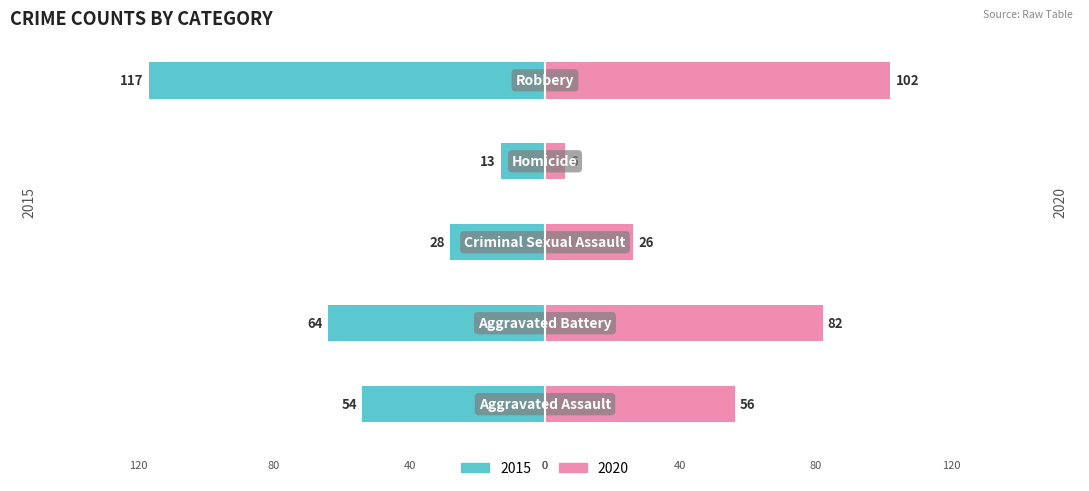

What is the label of the 2nd bar from the left?

Aggravated Battery